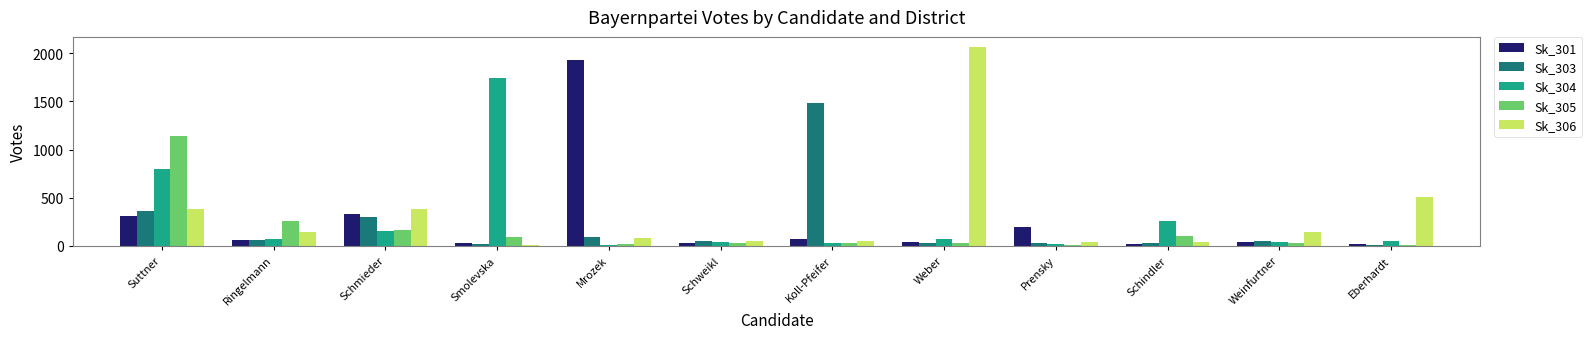

Which series changed the most between Schmieder and Prensky?

Sk_306